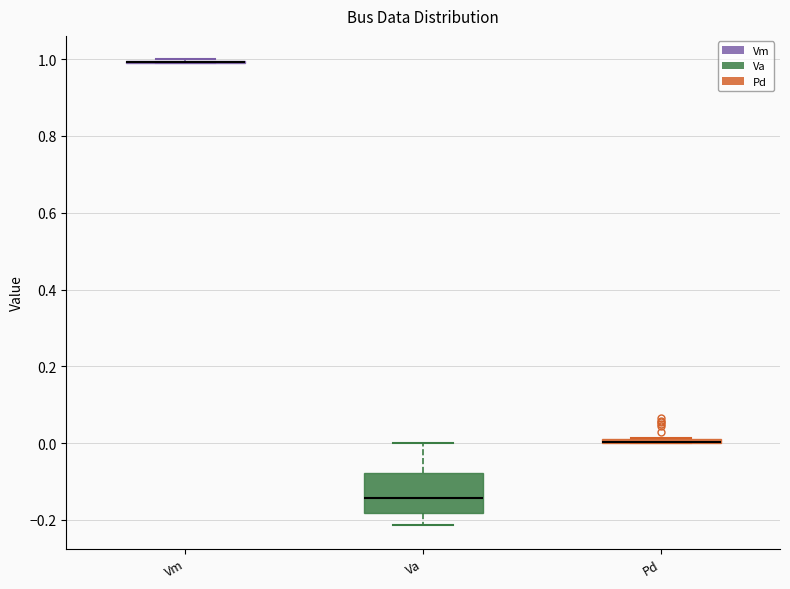

Which box is the tallest, from its lower edge to its upper edge?

Va